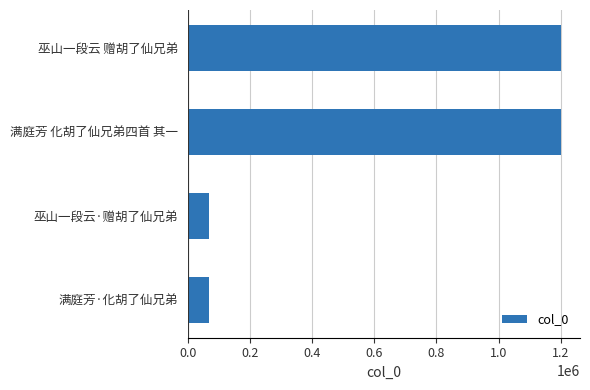

Read the value at 满庭芳·化胡了仙兄弟.

67901